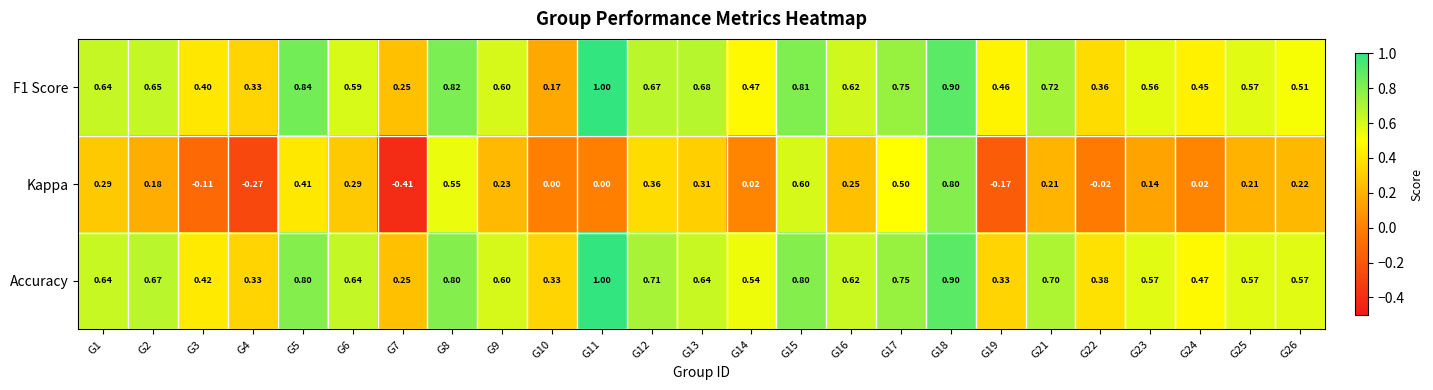

Which series has the widest spread of values?

Kappa